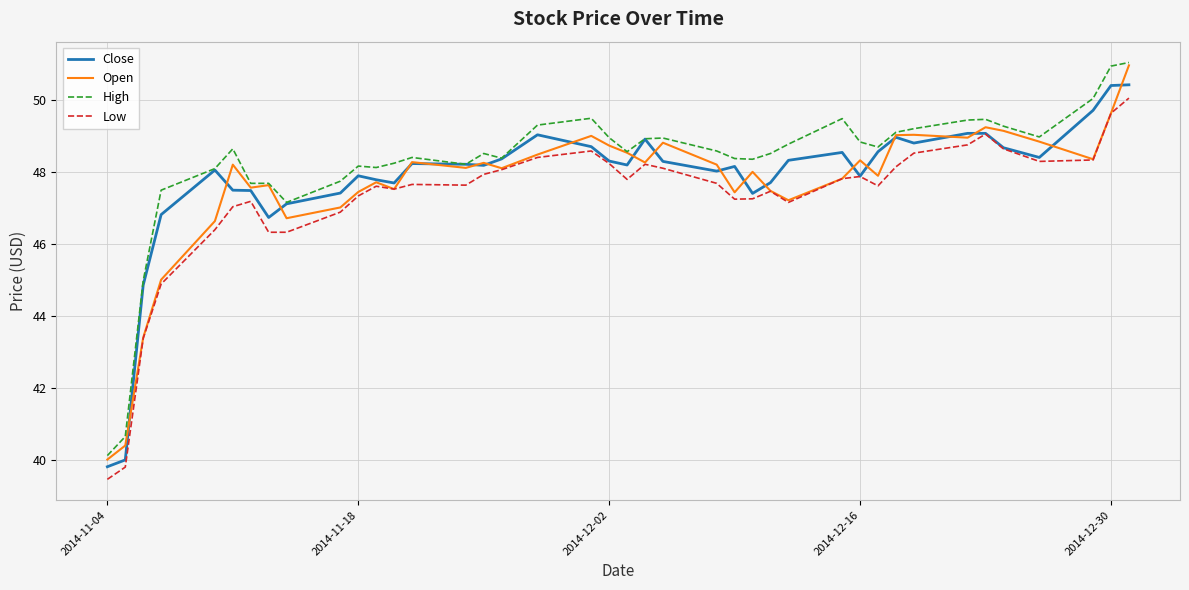

What is the greatest value displayed?

51.0